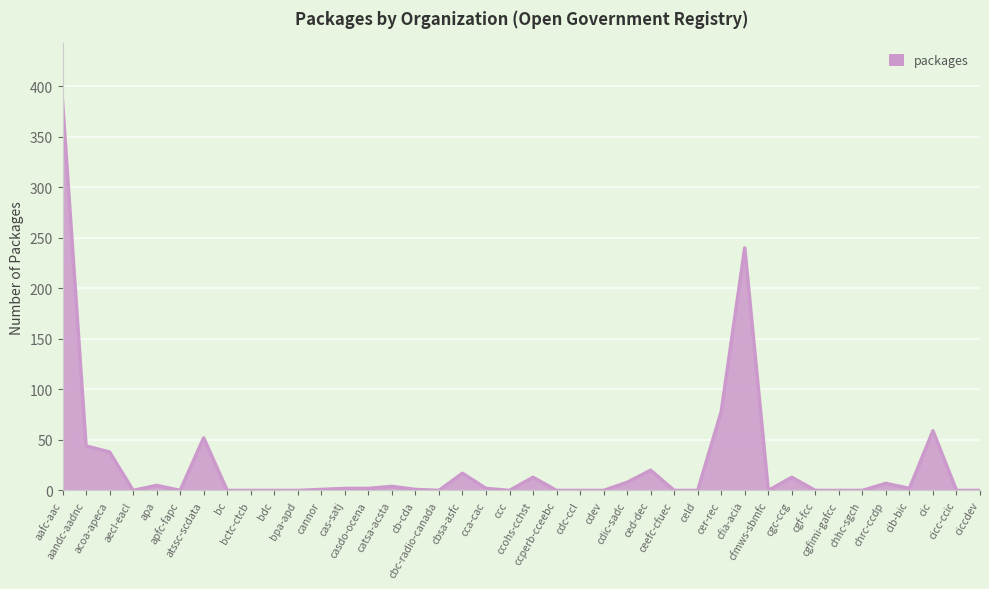

Read the value at cer-rec.

78